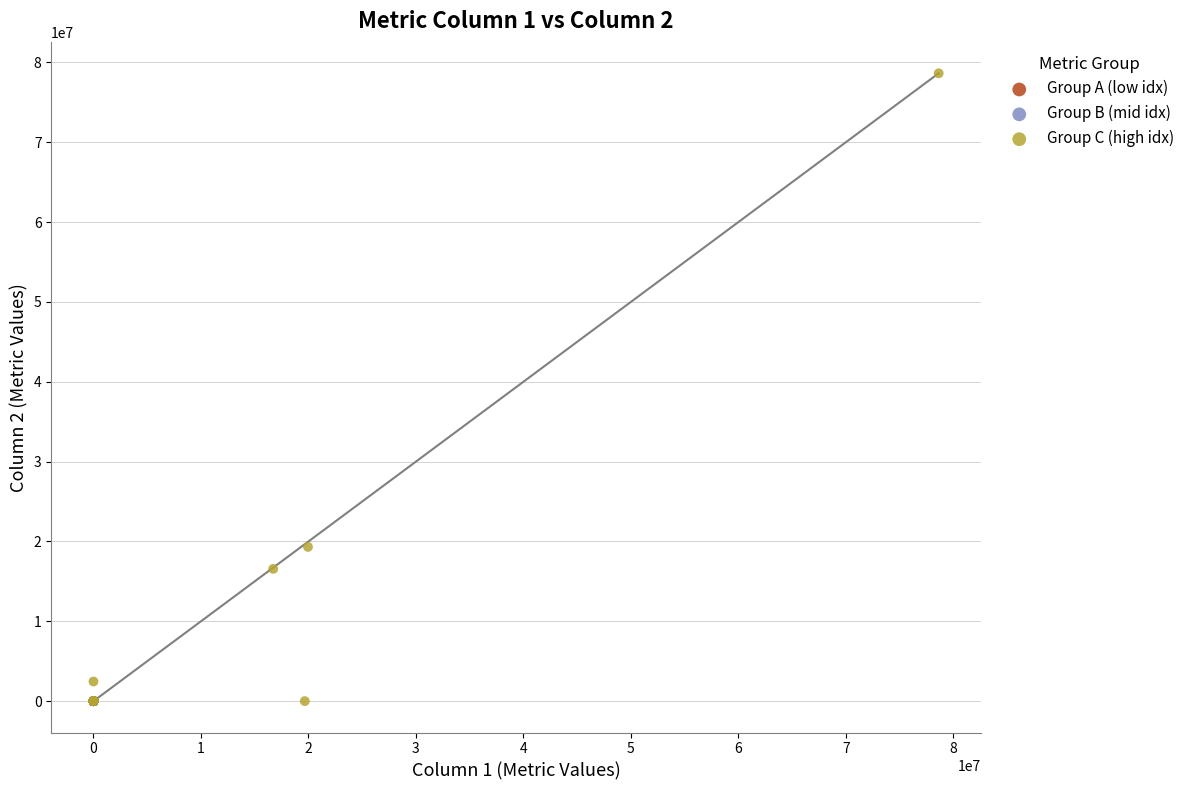

Which series has the largest Y range (max minus min)?

Group C (high idx)